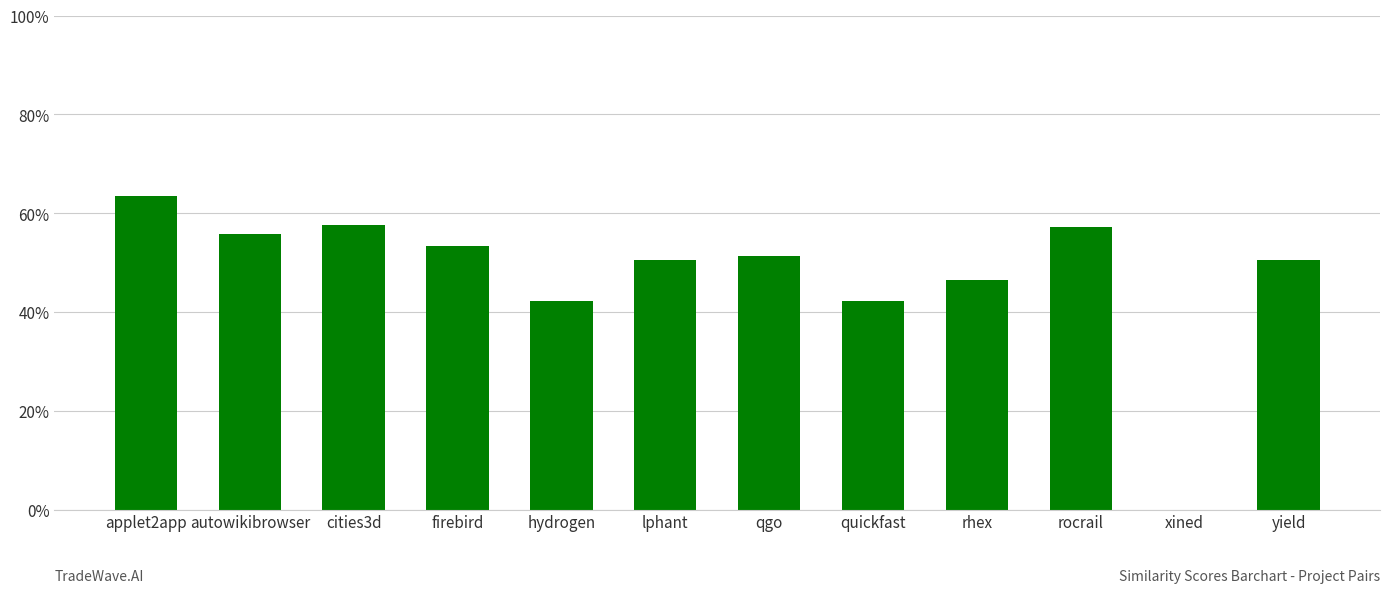

Reading left to right, list all the values displayed in this chart.

applet2app=0.6	autowikibrowser=0.6	cities3d=0.6	firebird=0.5	hydrogen=0.4	lphant=0.5	qgo=0.5	quickfast=0.4	rhex=0.5	rocrail=0.6	xined=0.0	yield=0.5